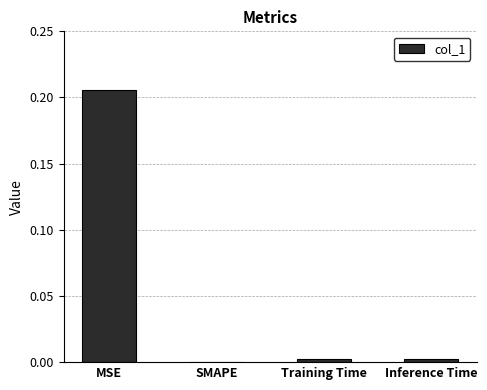

Is it true that the value at SMAPE is -0.1?

False